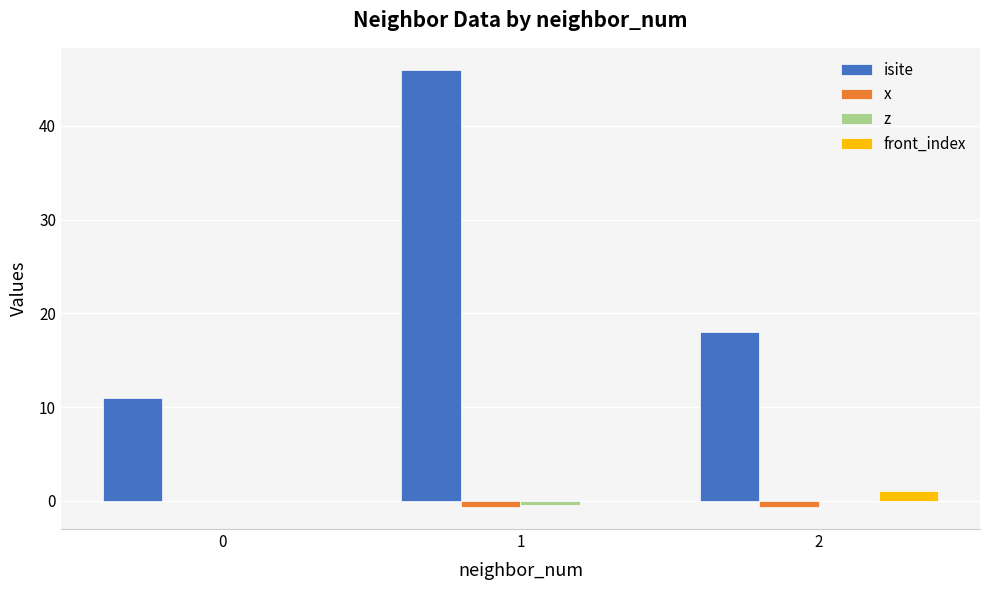

Which series has the largest total across all categories?

isite